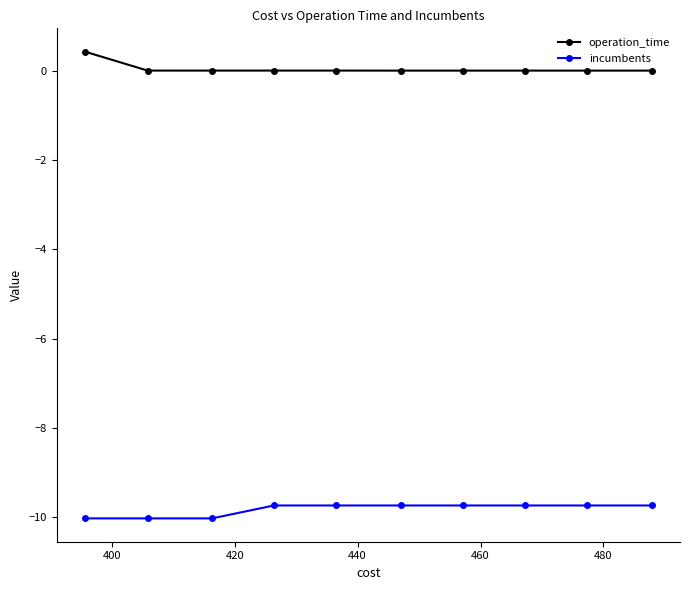

At how many categories does at least one series exceed -6?

10